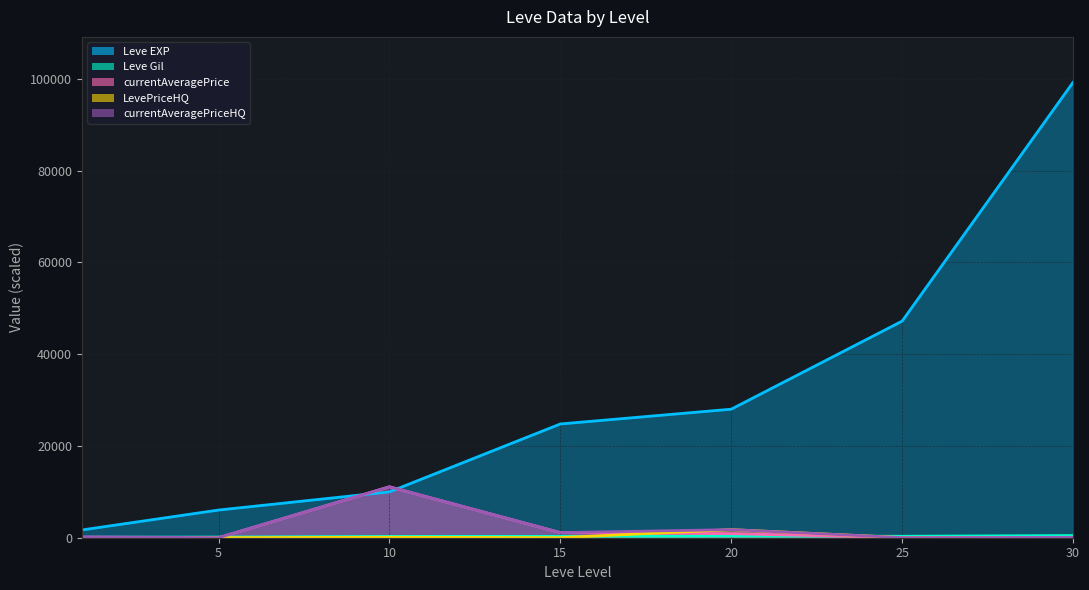

Which series ends up on top after the final intersection of Leve EXP and currentAveragePriceHQ?

Leve EXP